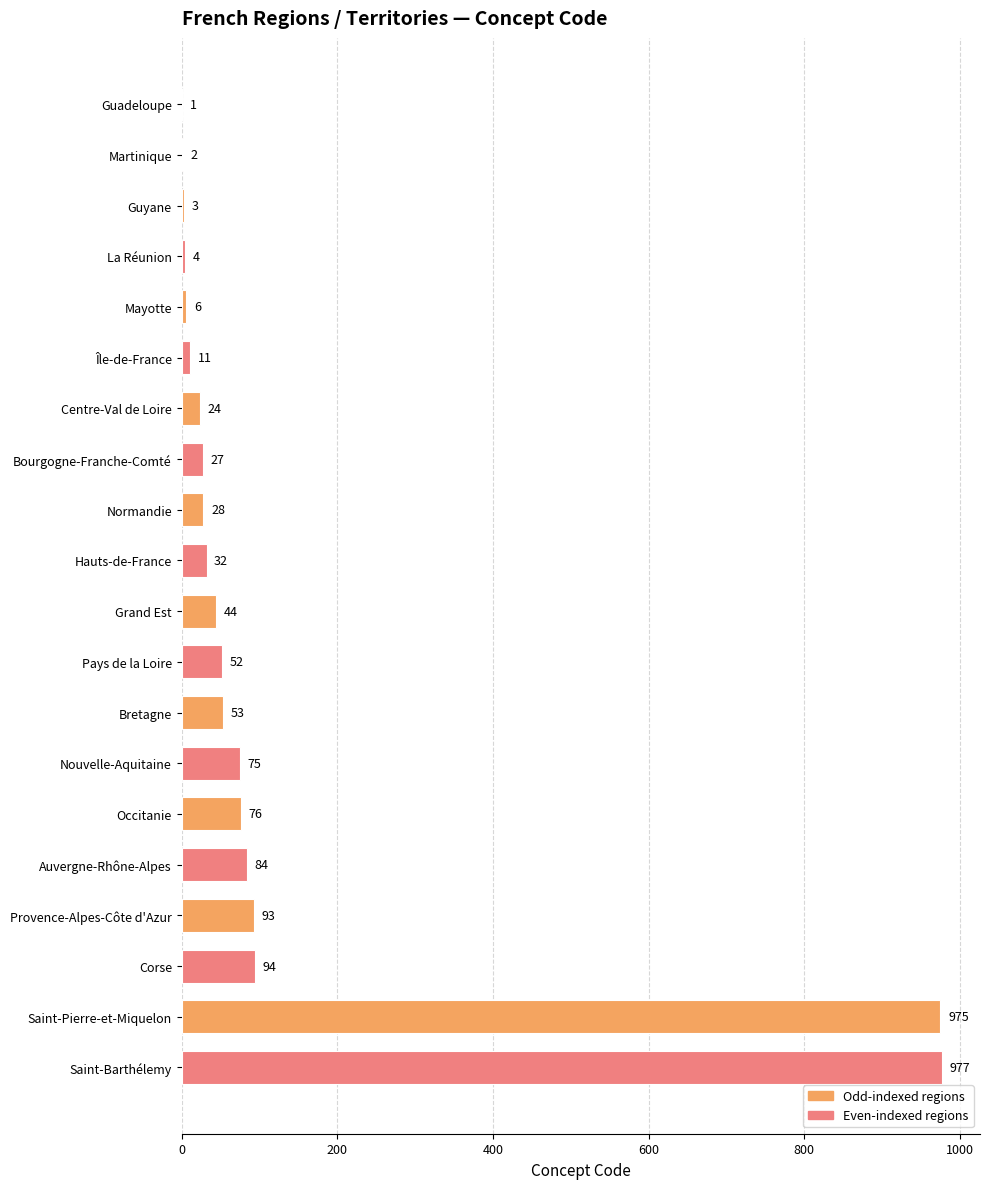

True or false: the data shows 11 at Île-de-France.

True